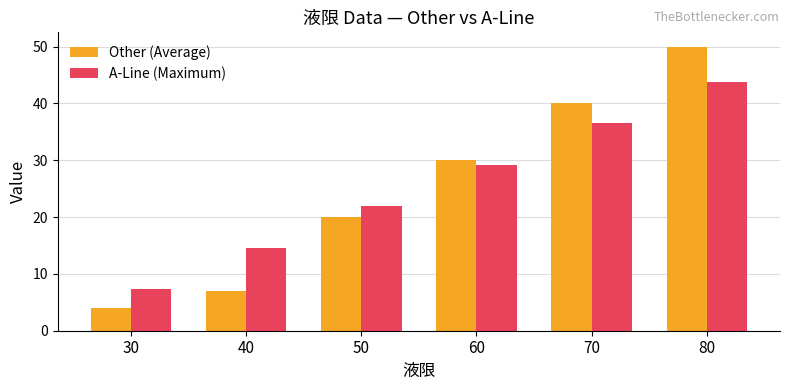

What is the sum of all A-Line (Maximum) values?

153.3